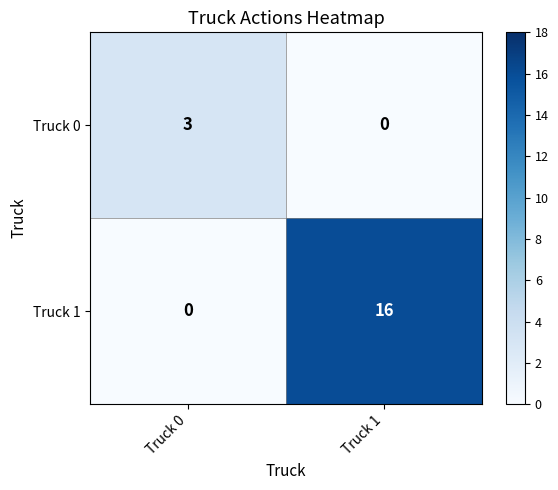

List the series in order of their peak value, highest first.

Truck 1, Truck 0